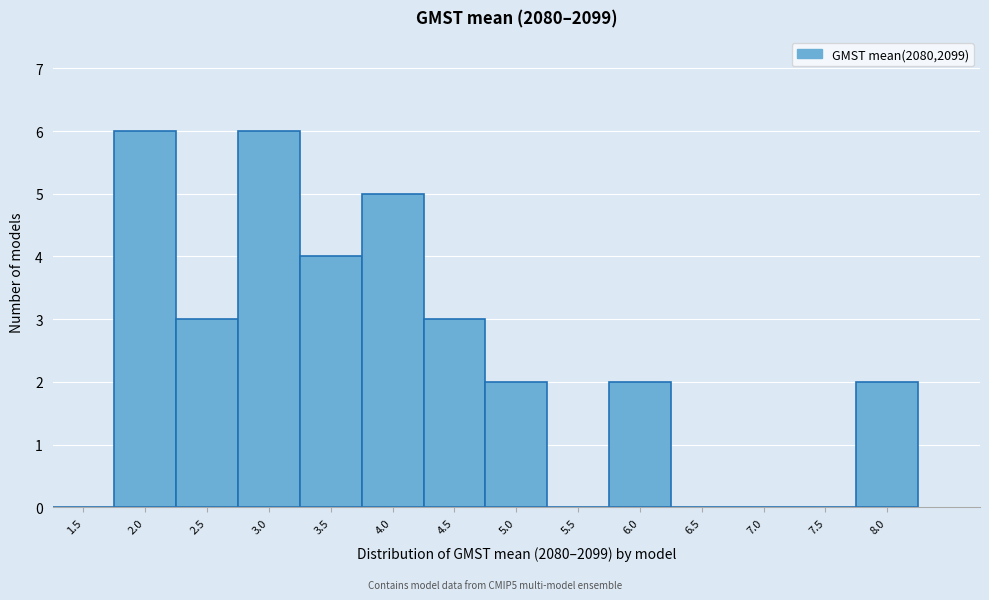

Reading left to right, transcribe all the data shown in this chart.

1.5=0	2.0=6	2.5=3	3.0=6	3.5=4	4.0=5	4.5=3	5.0=2	5.5=0	6.0=2	6.5=0	7.0=0	7.5=0	8.0=2